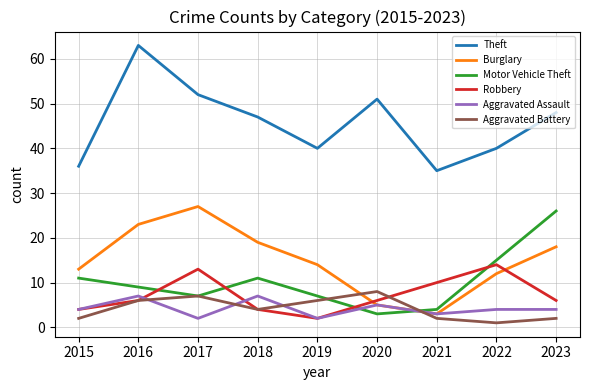

Reading left to right, what are all the values shown in this chart?

Theft: 36	63	52	47	40	51	35	40	48
Burglary: 13	23	27	19	14	5	3	12	18
Motor Vehicle Theft: 11	9	7	11	7	3	4	15	26
Robbery: 4	6	13	4	2	6	10	14	6
Aggravated Assault: 4	7	2	7	2	5	3	4	4
Aggravated Battery: 2	6	7	4	6	8	2	1	2